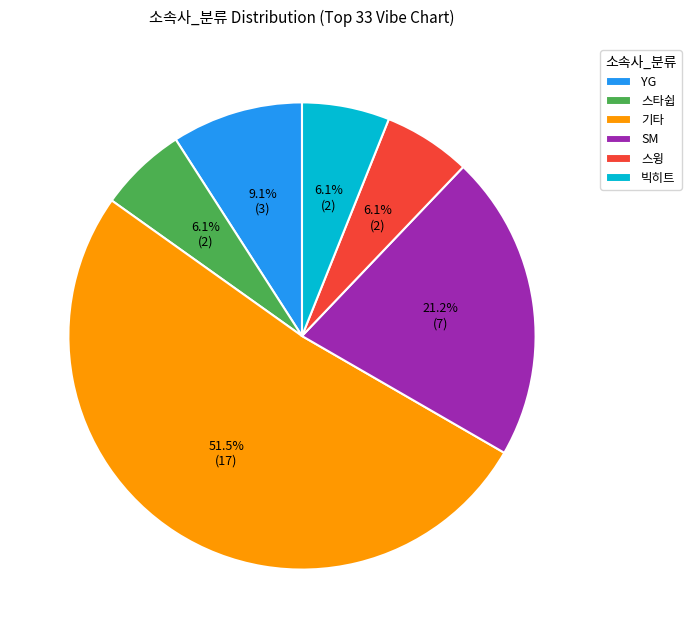

Which has a higher value, 스윙 or 기타?

기타